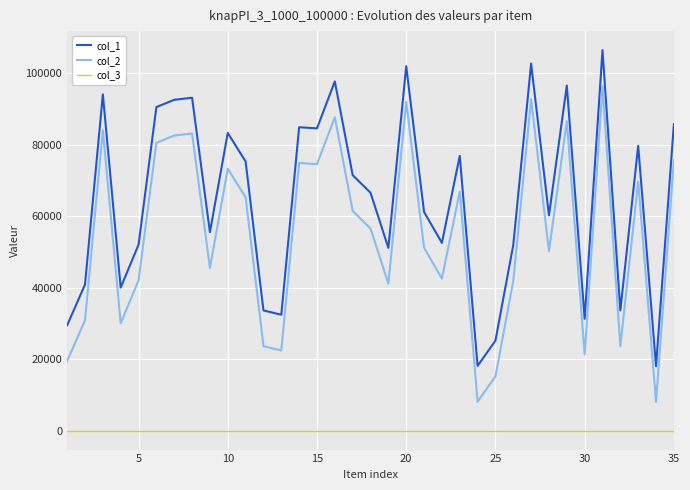

True or false: col_1 and col_2 intersect in this chart.

False